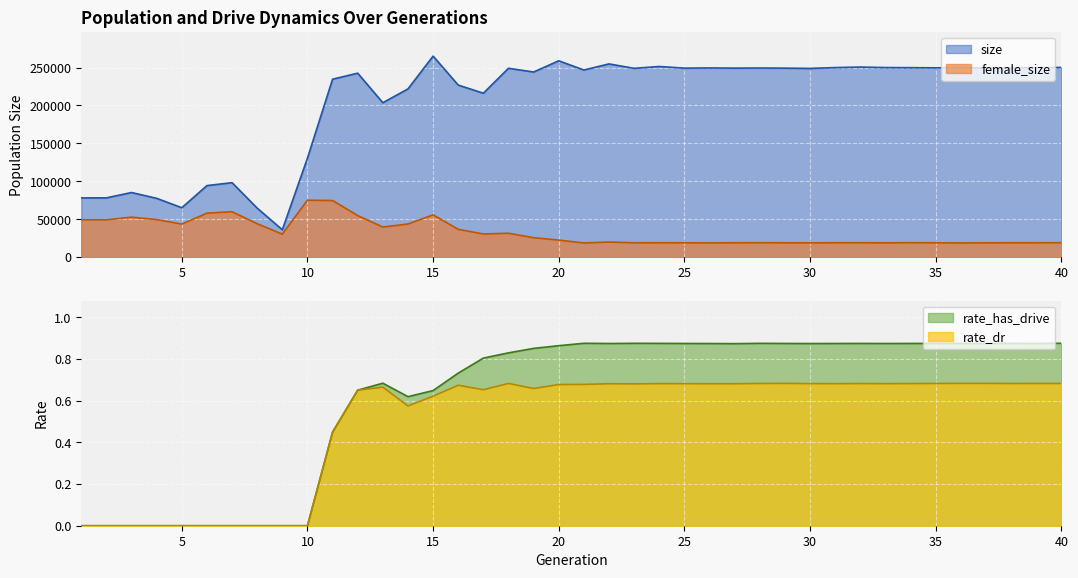

True or false: female_size and rate_has_drive intersect in this chart.

False